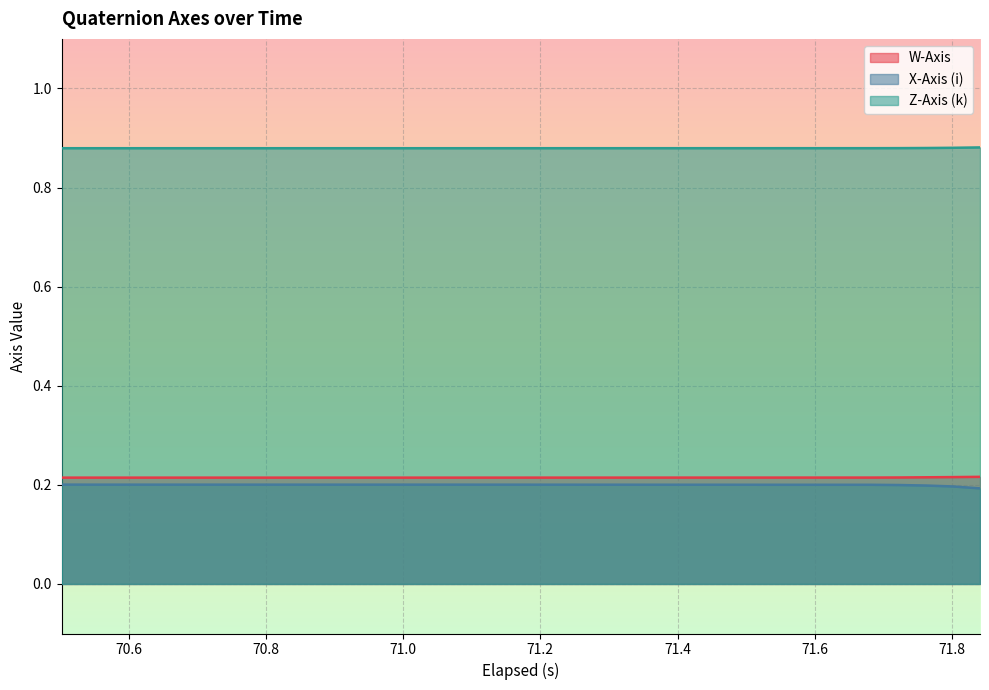

What are all the series names shown in the legend?

W-Axis, X-Axis (i), Z-Axis (k)